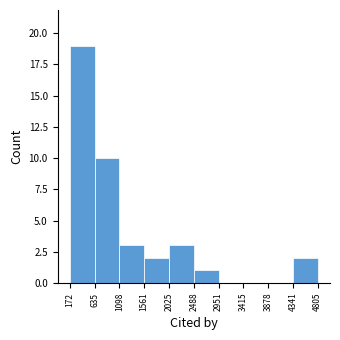

Over which range of the x-axis is the bar tallest?

172 to 635